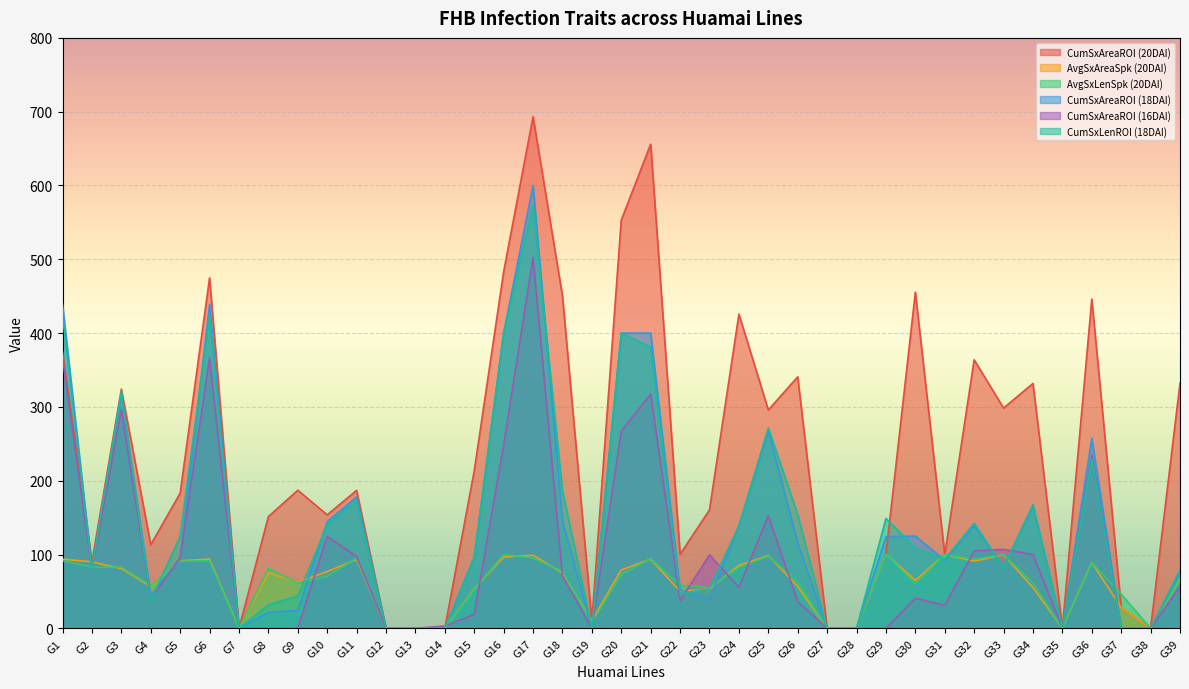

What is the value of the CumSxLenROI (18DAI) point at the 34th from the left?

167.6